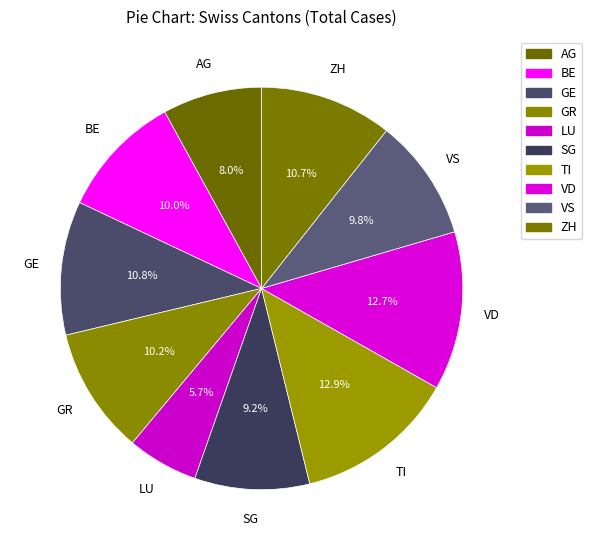

What percentage is the TI slice, to the nearest percent?

13%